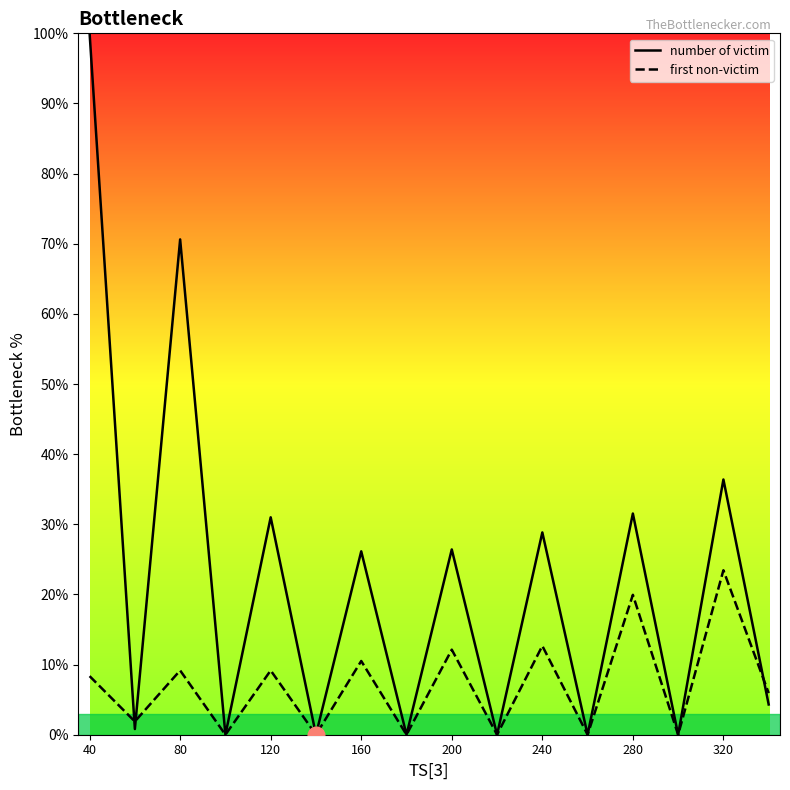

How many data points does each series have?

16